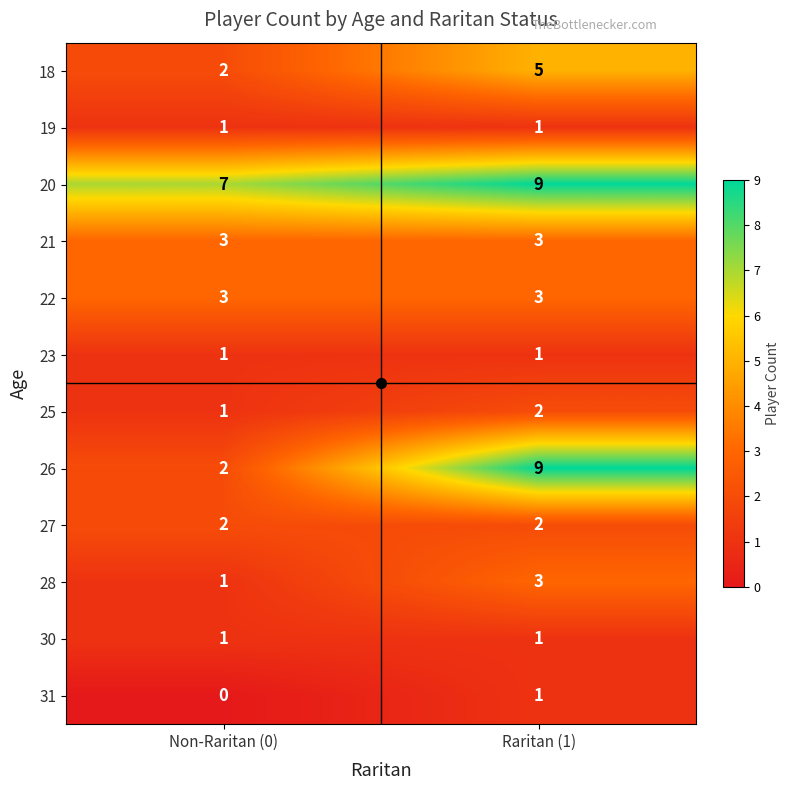

What is the sum of all 21 values?

6